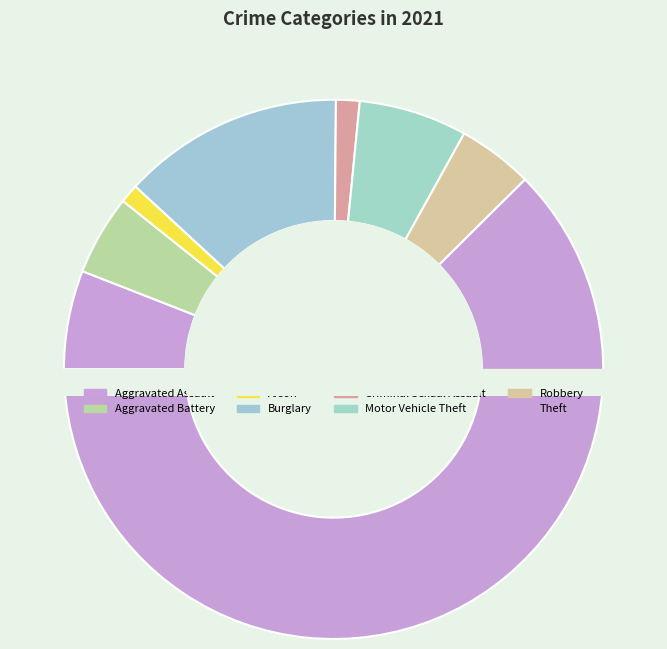

Which slice represents more than half of the pie?

Theft